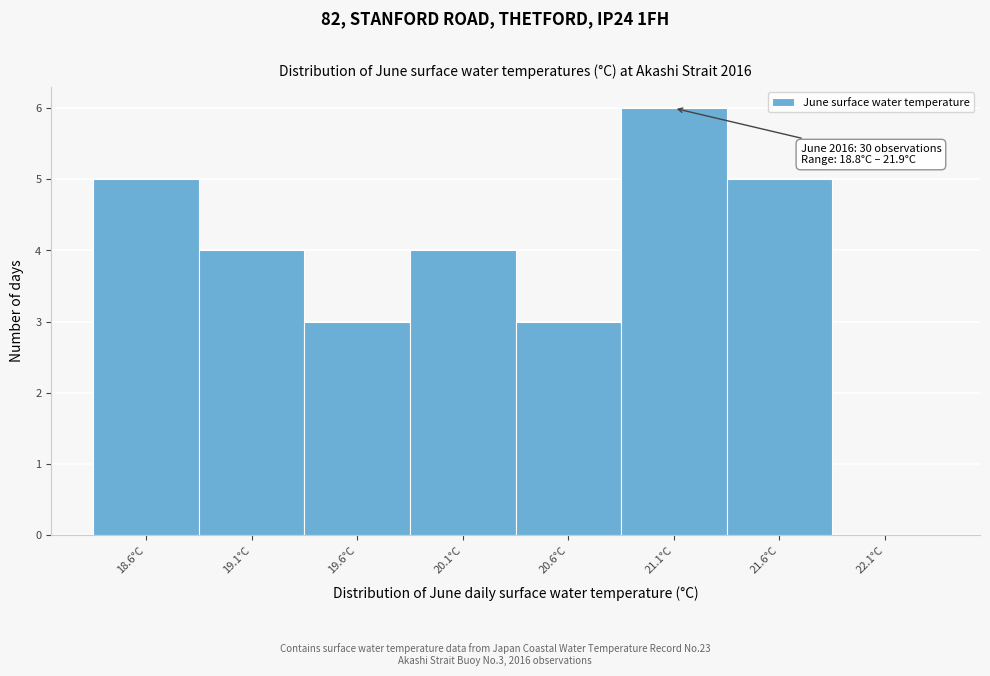

Reading left to right, transcribe all the data shown in this chart.

18.6°C=5	19.1°C=4	19.6°C=3	20.1°C=4	20.6°C=3	21.1°C=6	21.6°C=5	22.1°C=0